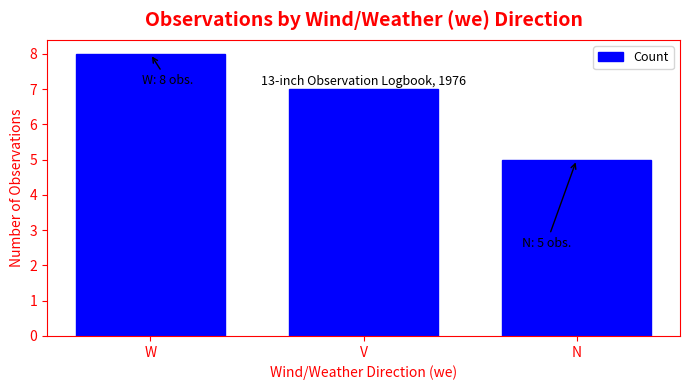

What is the value of the 3rd bar from the left?

5